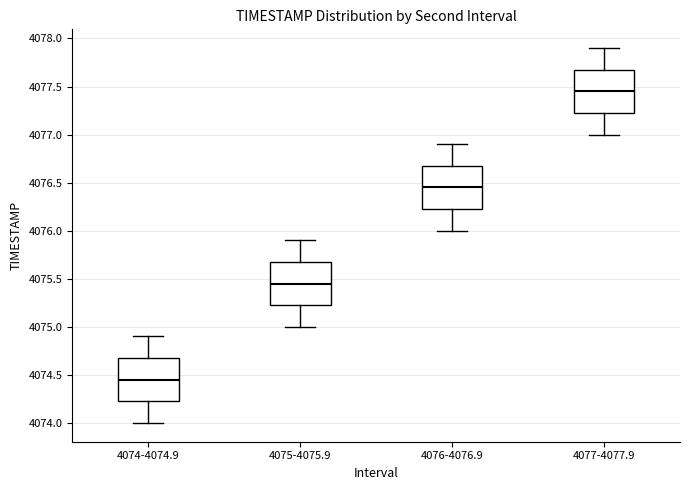

Reading left to right, transcribe this box plot: for each box, give where its median line is, the range the box spans, and where its two whiskers end, as read against the y-axis. The values are not printed on the chart, so give them approximately, as read against the axis.

4074-4074.9: median 4074.45, box 4074.25 to 4074.70, whiskers 4074.00 to 4074.90
4075-4075.9: median 4075.45, box 4075.25 to 4075.70, whiskers 4075.00 to 4075.90
4076-4076.9: median 4076.45, box 4076.25 to 4076.70, whiskers 4076.00 to 4076.90
4077-4077.9: median 4077.45, box 4077.25 to 4077.70, whiskers 4077.00 to 4077.90